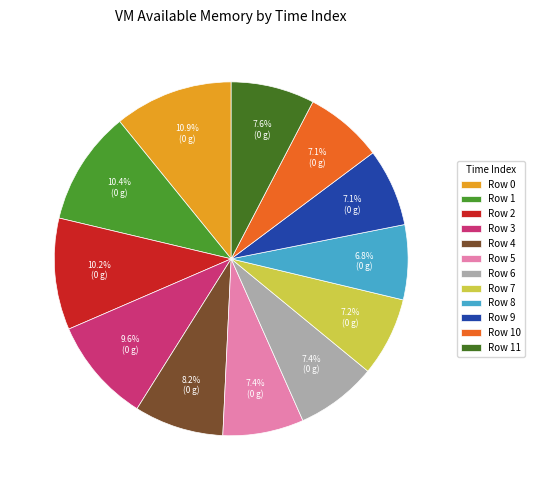

Which has a higher value, Row 1 or Row 7?

Row 1